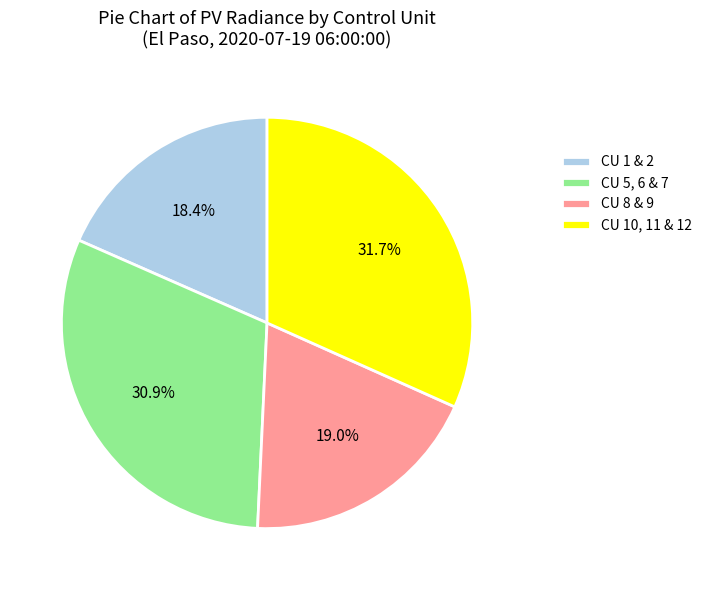

Rank the categories by value from highest to lowest.

CU 10, 11 & 12, CU 5, 6 & 7, CU 8 & 9, CU 1 & 2